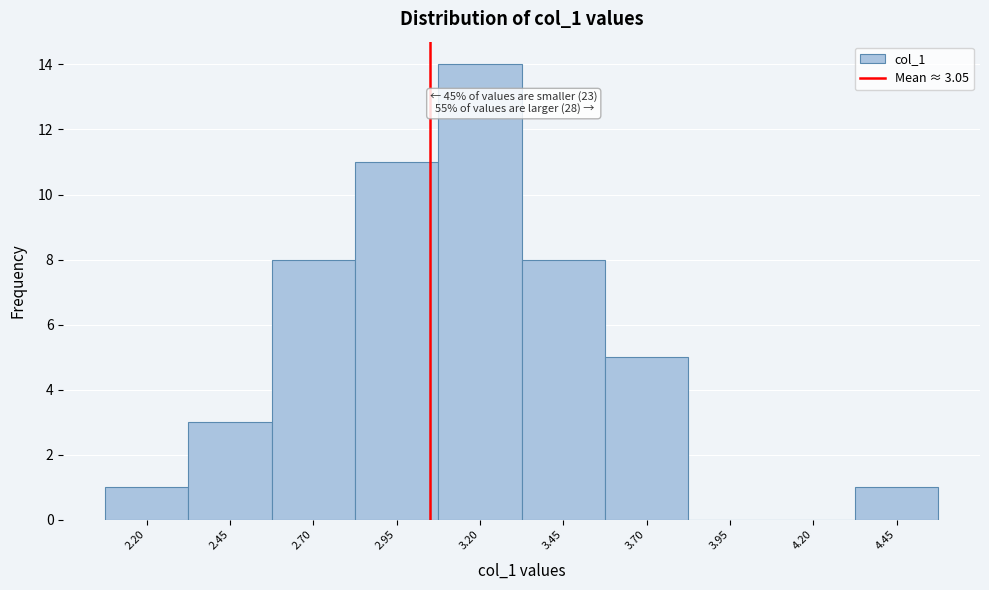

Over which range of the x-axis is the bar tallest?

3.075 to 3.325